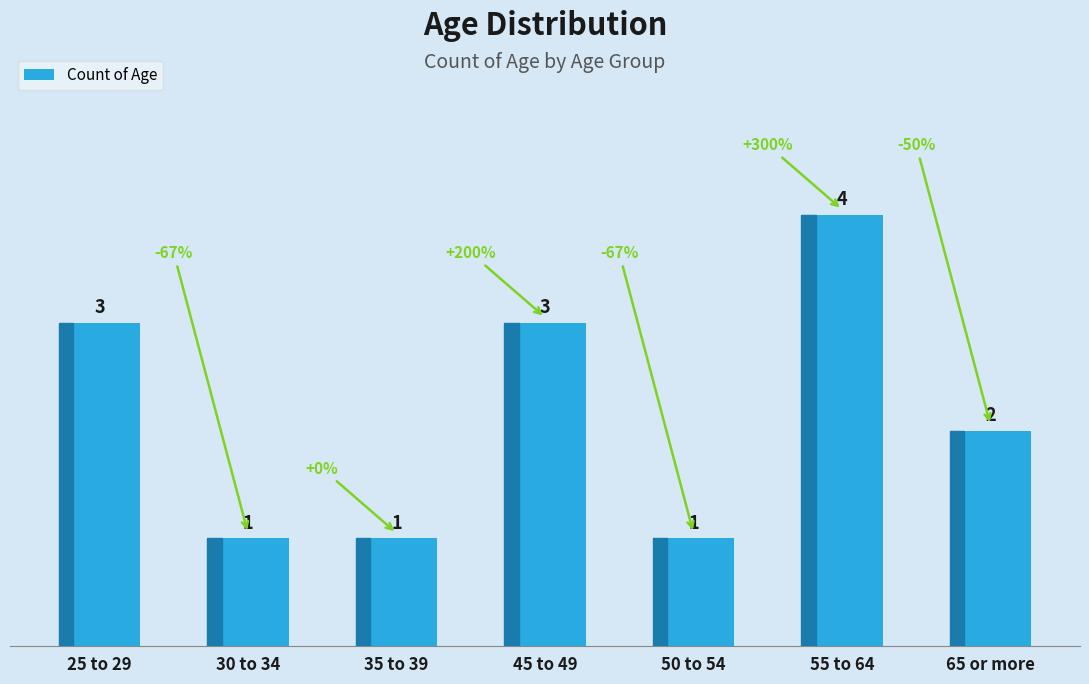

How many data points are less than 2?

3